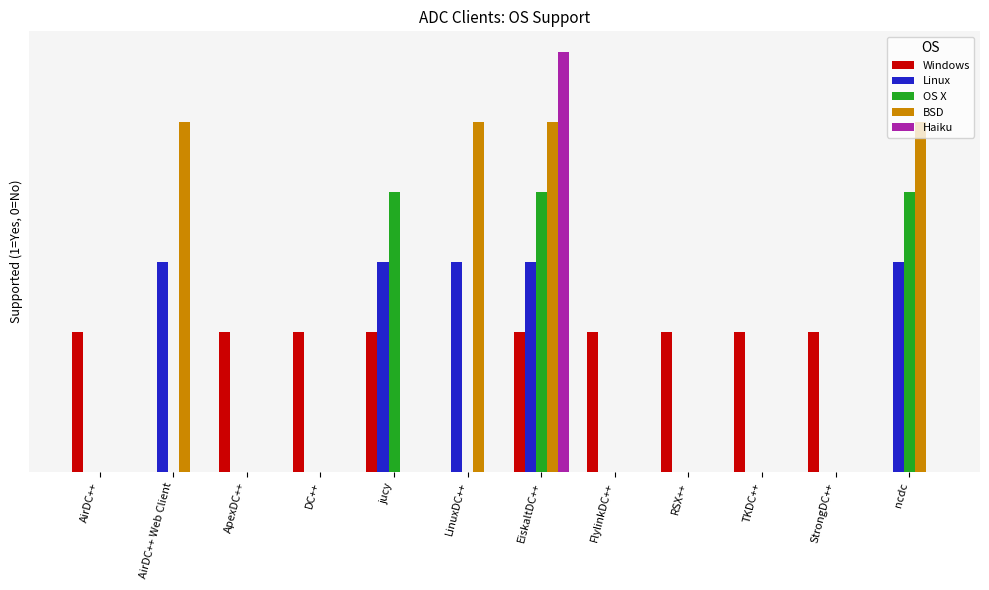

Which label corresponds to the largest value in the chart?

EiskaltDC++